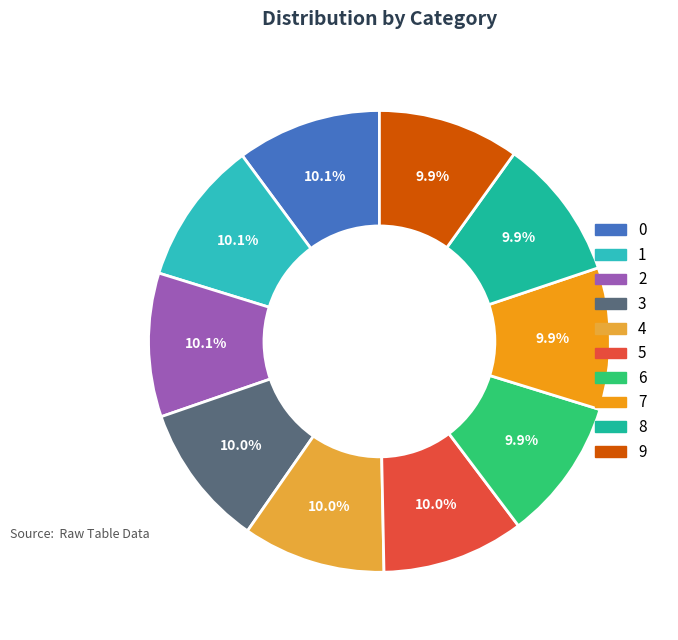

How much of the chart is everything except 7?

90.1%